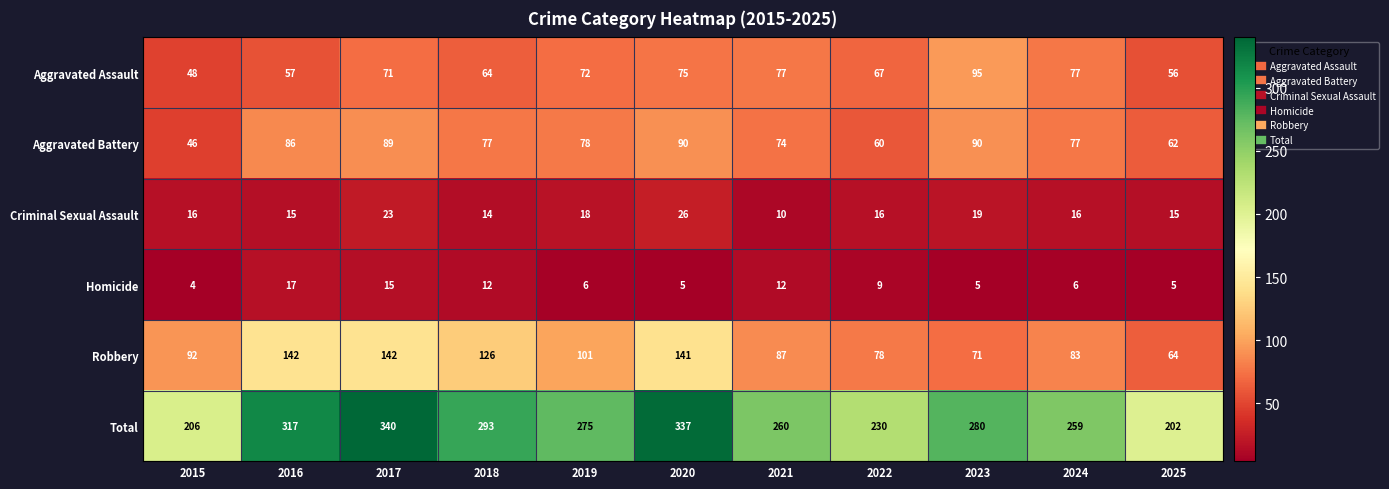

What is the difference between the maximum and minimum values in the Aggravated Assault series?

47